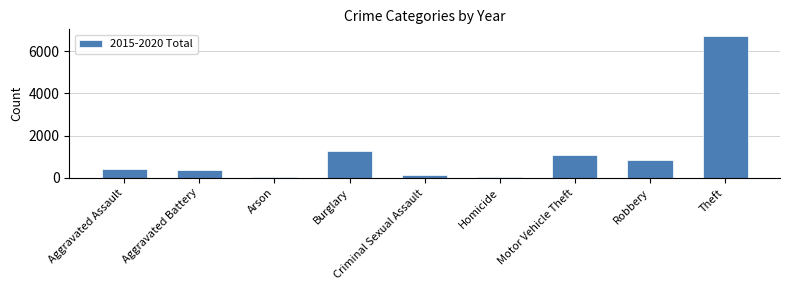

What position from the left is Motor Vehicle Theft?

7